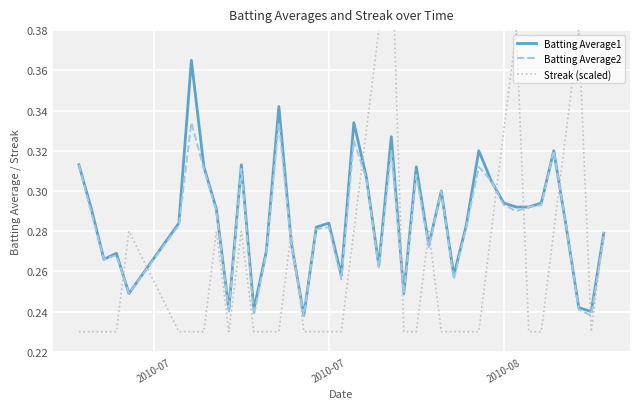

How many series are shown in this chart?

3